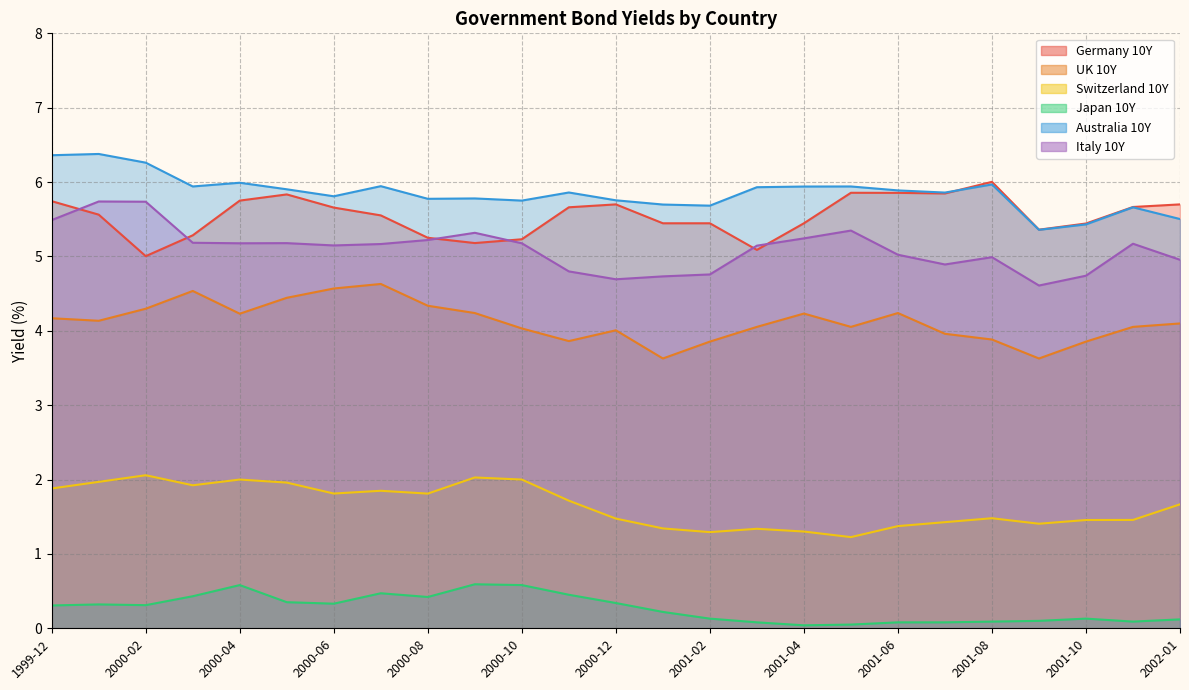

What is the difference between the highest and lowest values at 2001-07?

5.8